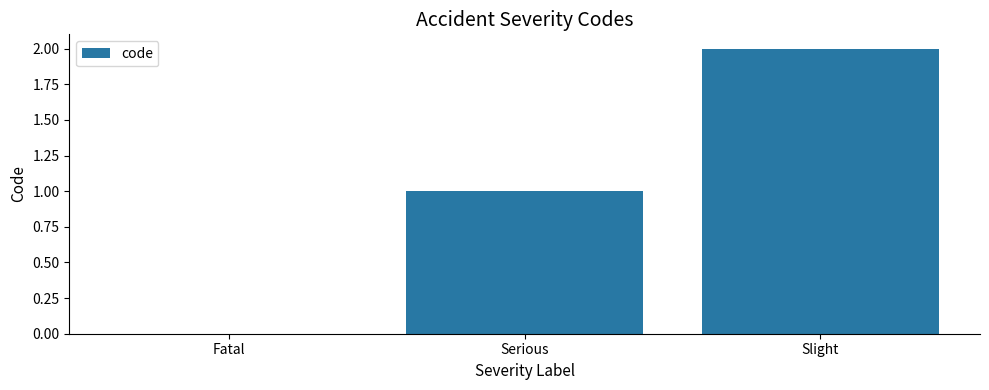

What is the change in value from Fatal to Slight?

+2